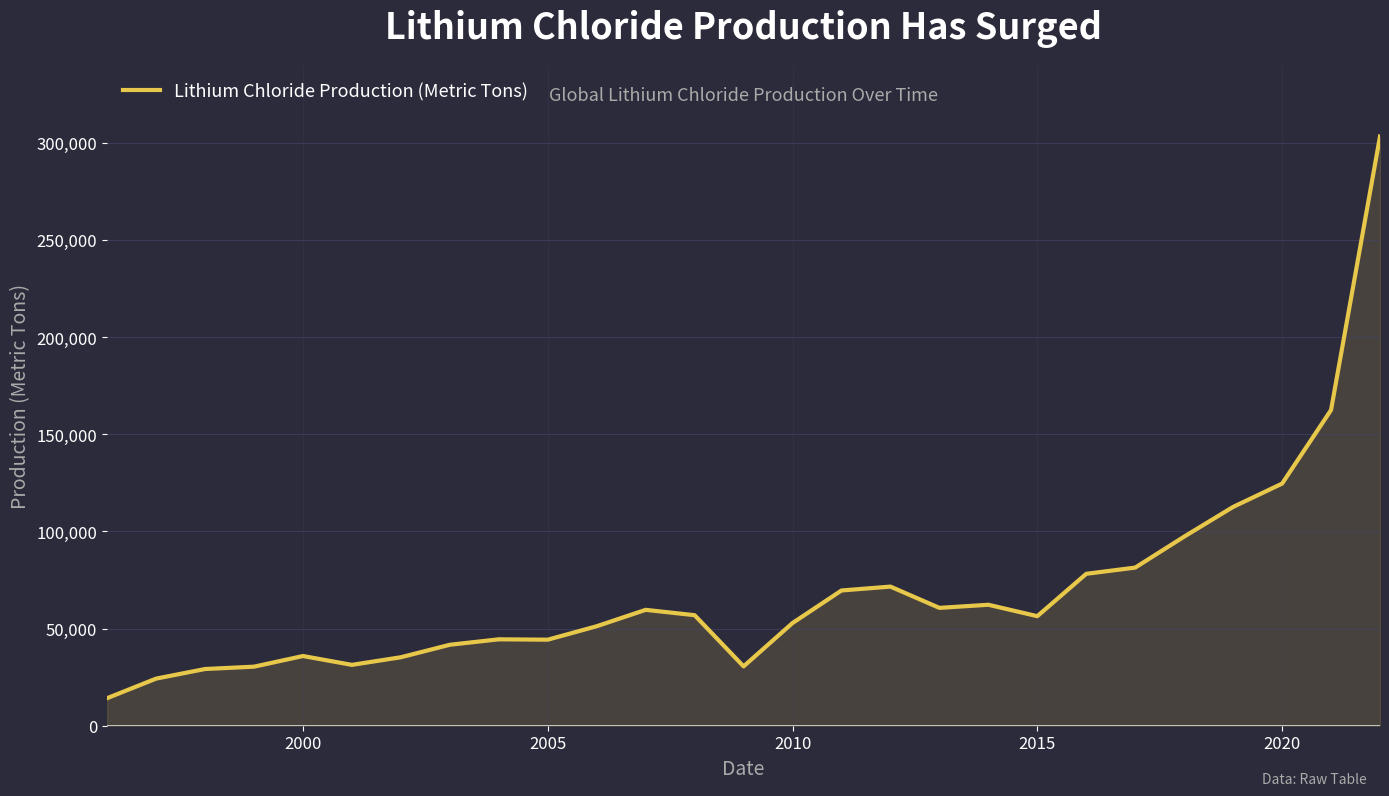

What is the difference between the maximum and minimum values?

289061